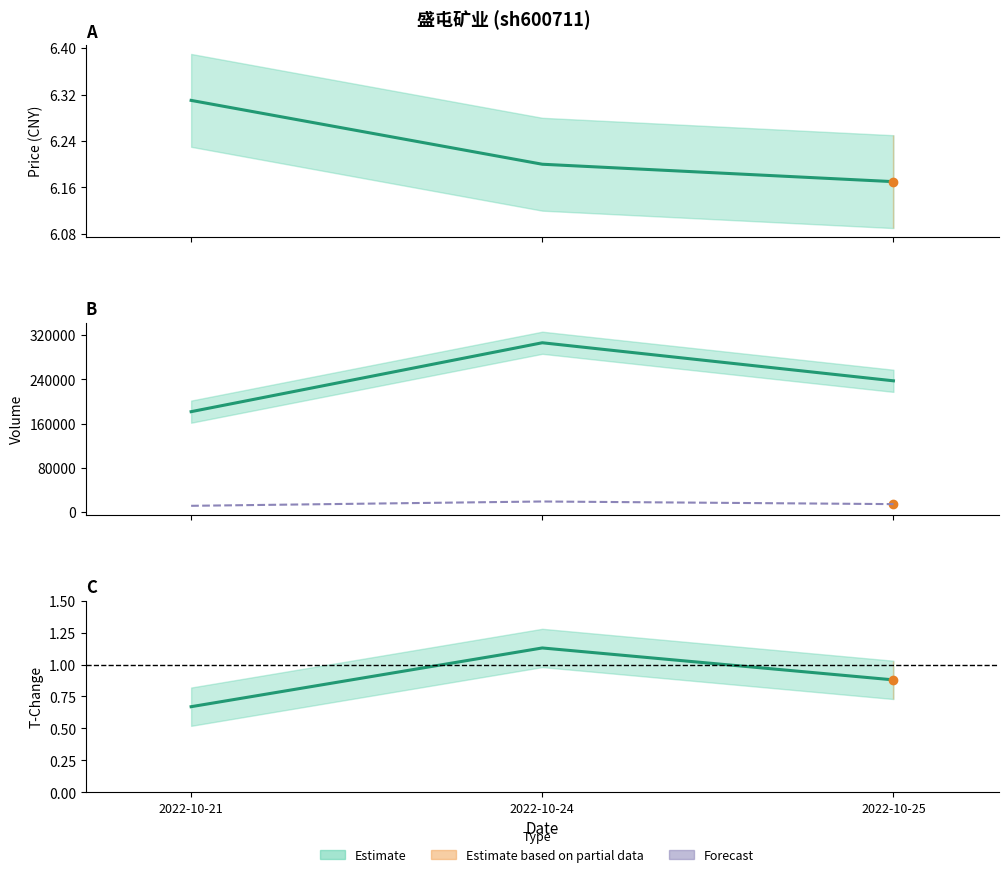

List the series in order of their peak value, lowest first.

Estimate, Forecast